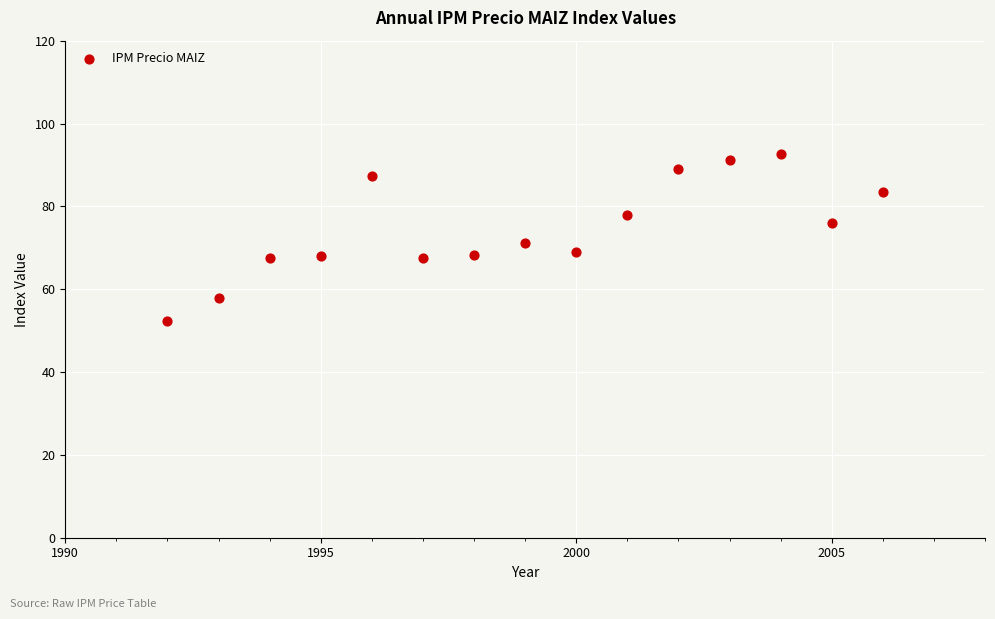

What is the range of Y values (max minus min)?

40.2